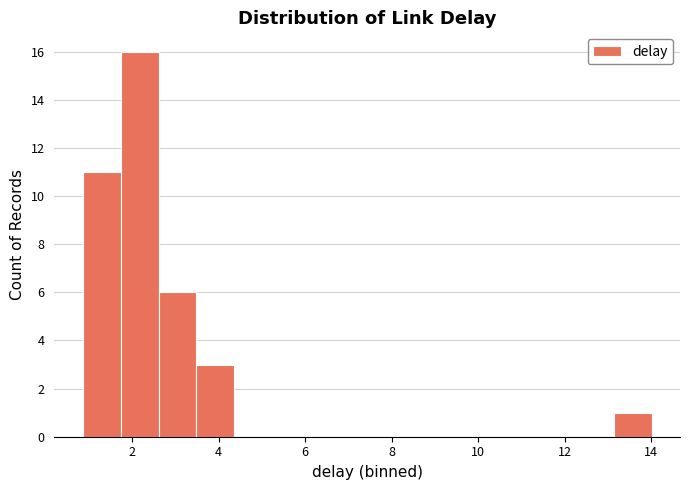

Reading left to right, list every bar in this chart as the range it spans on the x-axis followed by its height. Neither the bar edges nor the heights are printed on the chart, so give them approximately, as read against the axes.

0.8 to 1.8: 11
1.8 to 2.6: 16
2.6 to 3.4: 6
3.4 to 4.4: 3
4.4 to 5.2: 0
5.2 to 6.2: 0
6.2 to 7.0: 0
7.0 to 7.8: 0
7.8 to 8.8: 0
8.8 to 9.6: 0
9.6 to 10.6: 0
10.6 to 11.4: 0
11.4 to 12.2: 0
12.2 to 13.2: 0
13.2 to 14.0: 1